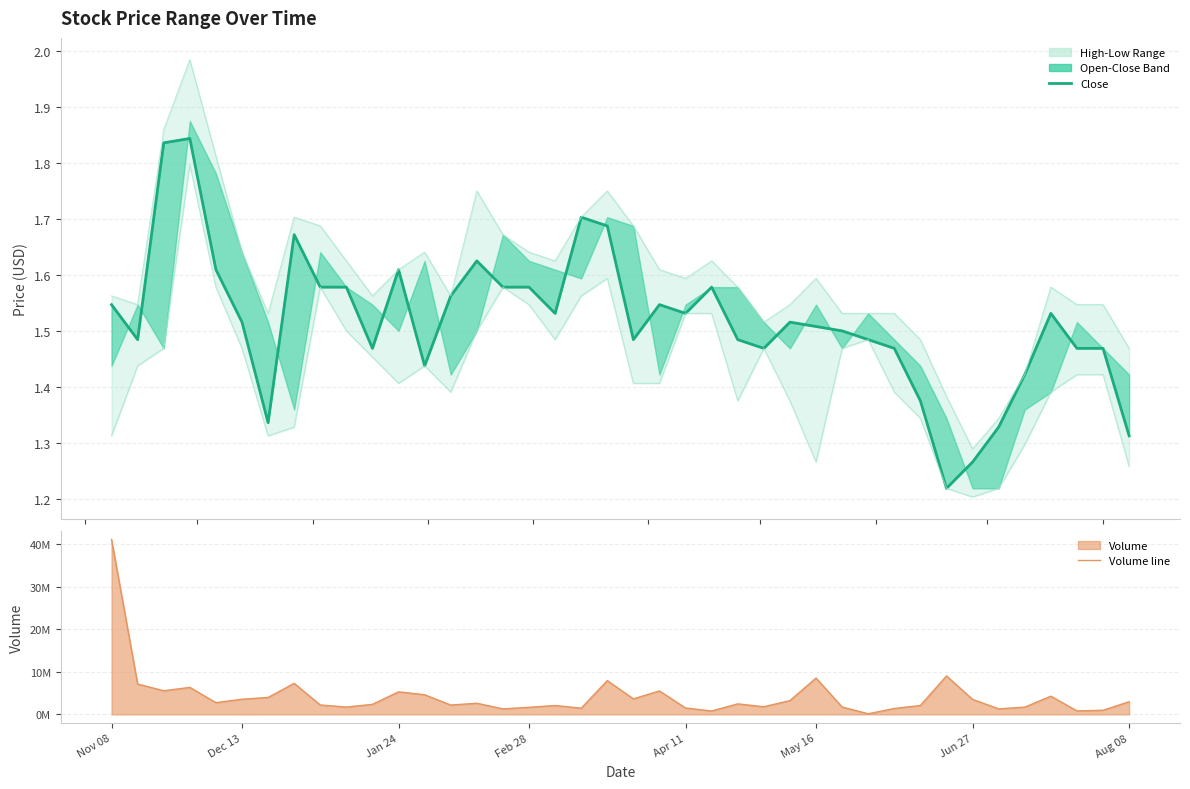

What is the value of the Volume line point at the 25th from the left?

2464000.0